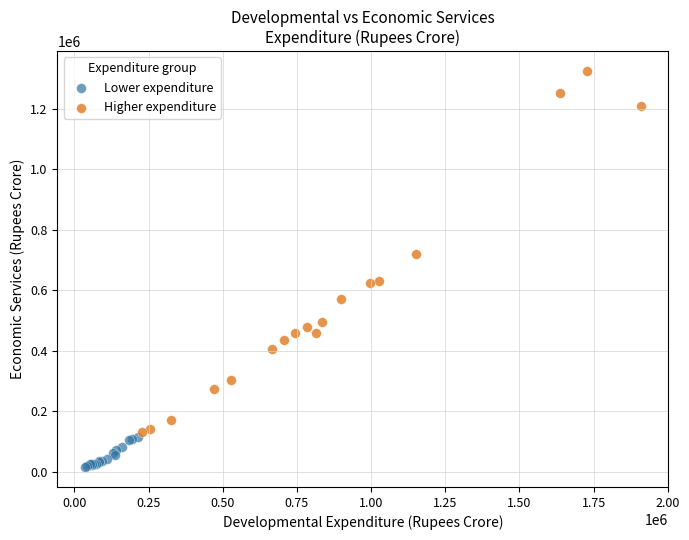

Which series has the largest Y range (max minus min)?

Higher expenditure